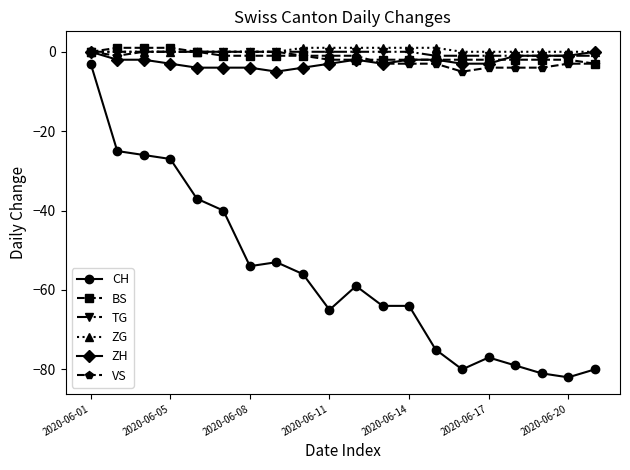

Which series has the largest range (max minus min)?

CH